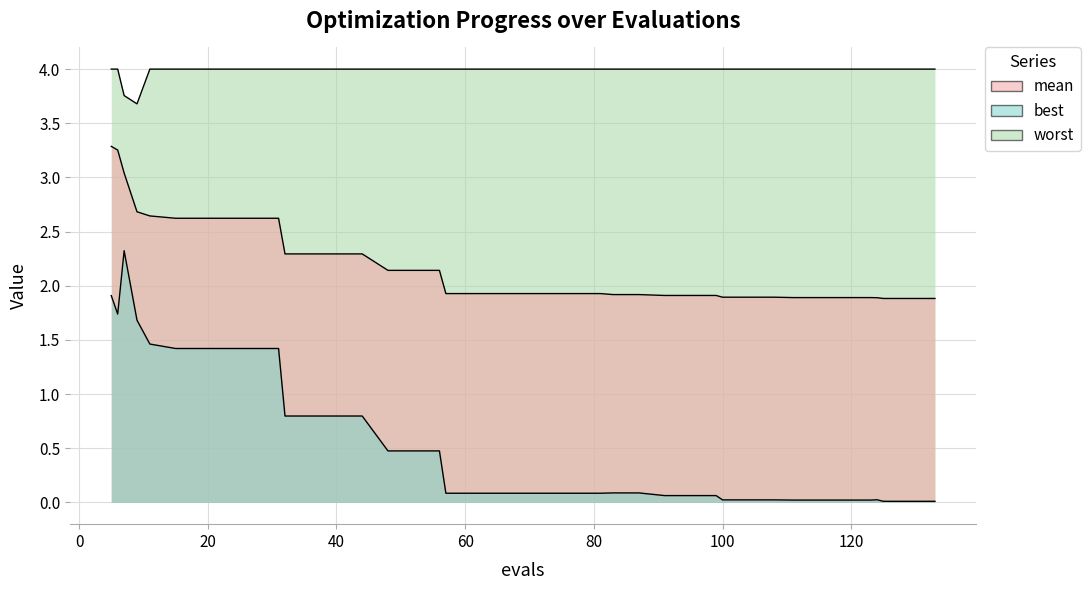

What is the maximum value for mean?

3.3